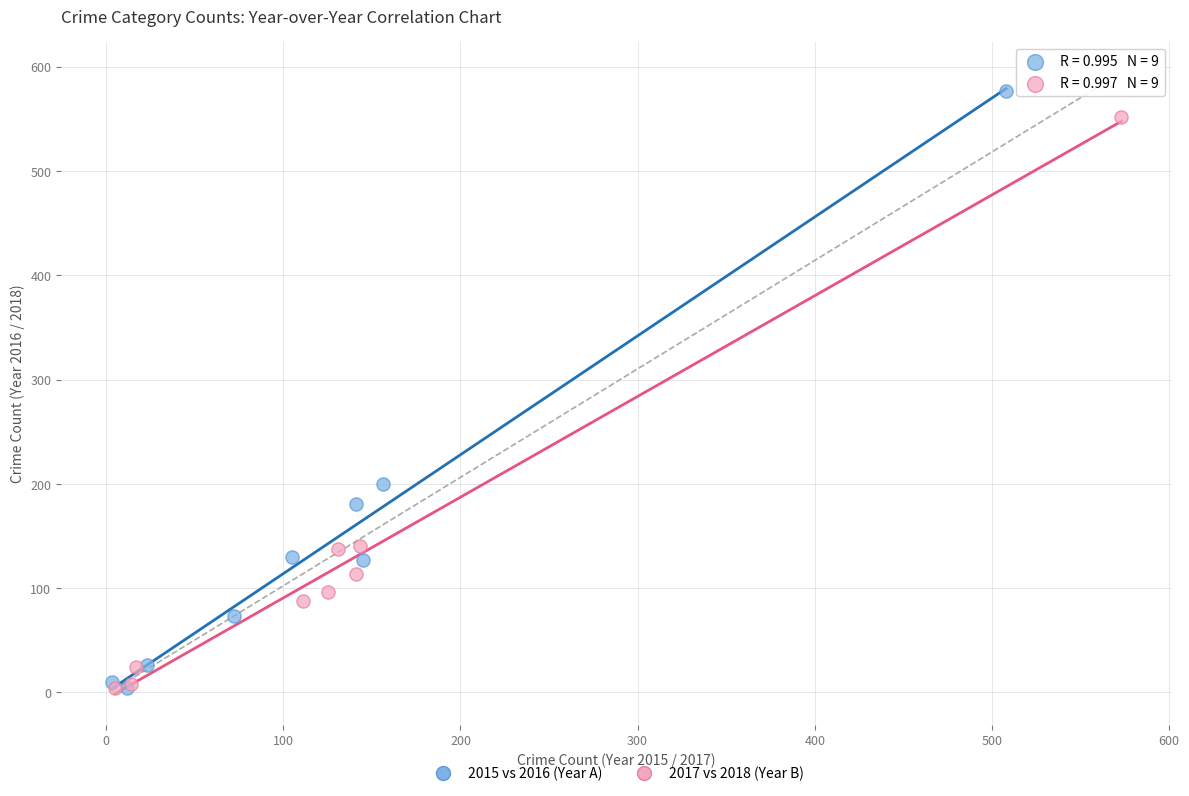

Which series has the widest spread of Y values?

2015 vs 2016 (Year A)